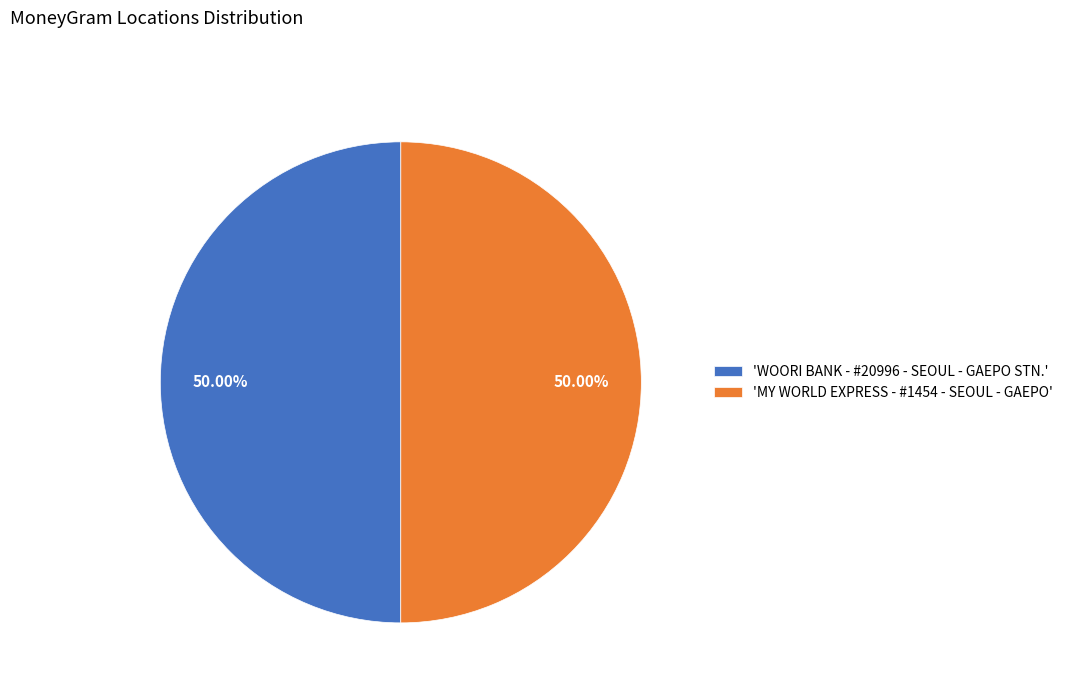

Combined, do 'MY WORLD EXPRESS - #1454 - SEOUL - GAEPO' and 'WOORI BANK - #20996 - SEOUL - GAEPO STN.' account for over 50%?

Yes